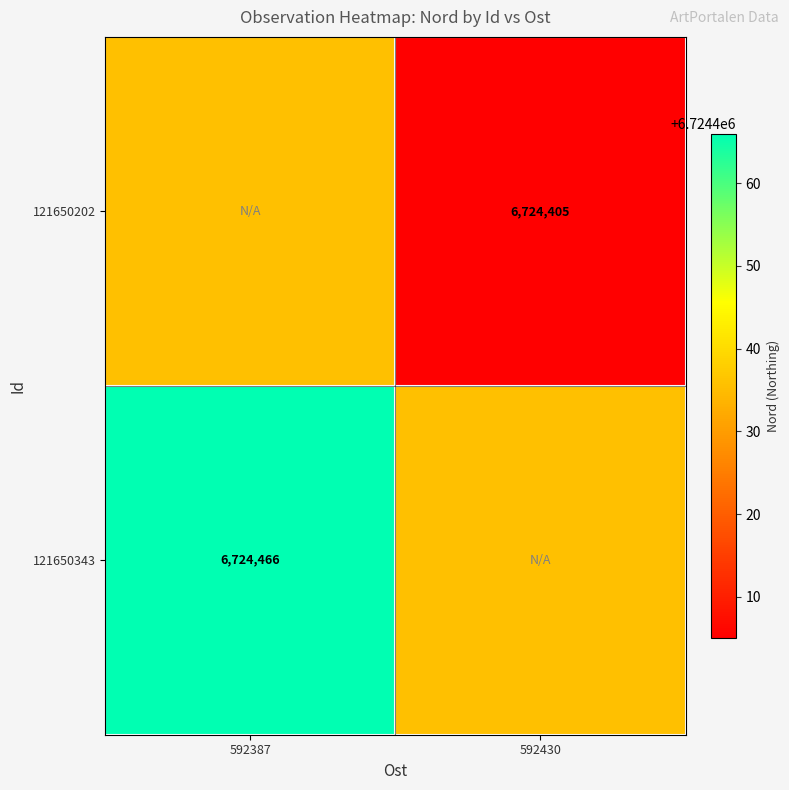

True or false: 121650202 has a value of 4636321.1 at 592430.

False